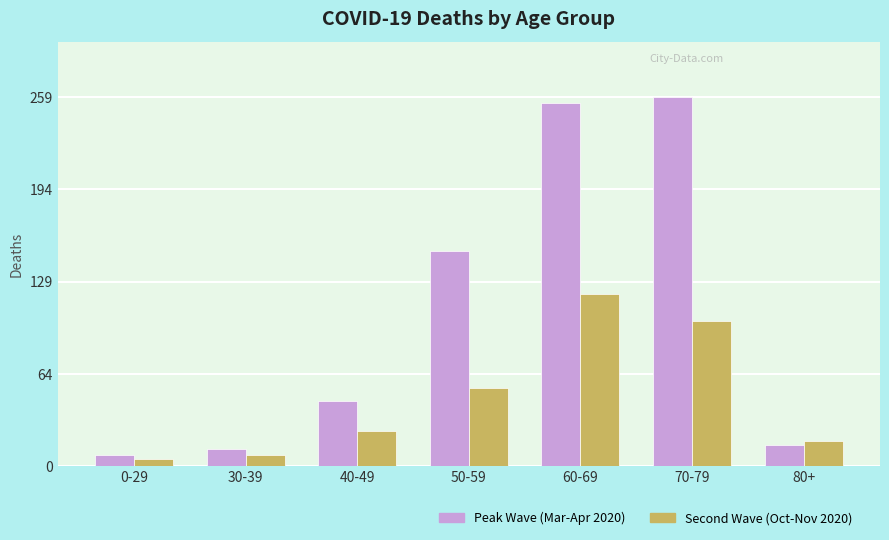

At which category does the chart reach its minimum across all series?

0-29